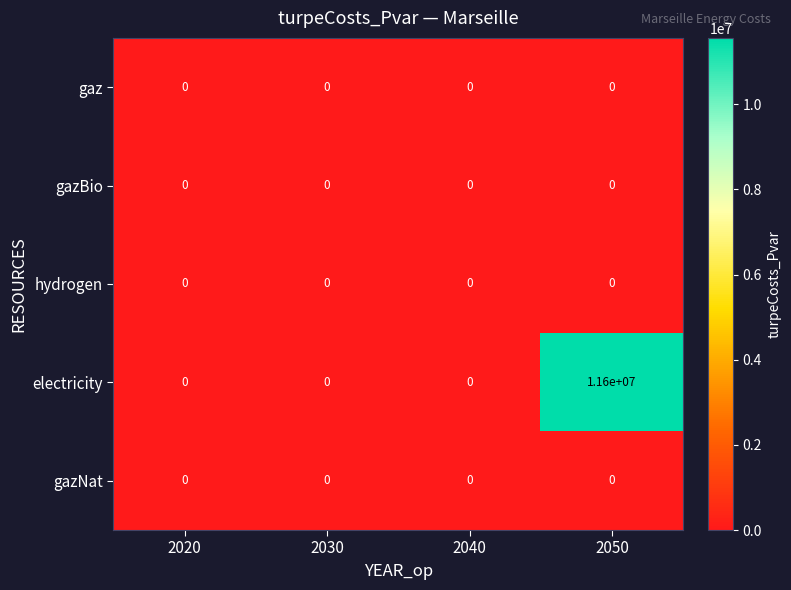

True or false: gazNat has a value of 0 at 2040.

True